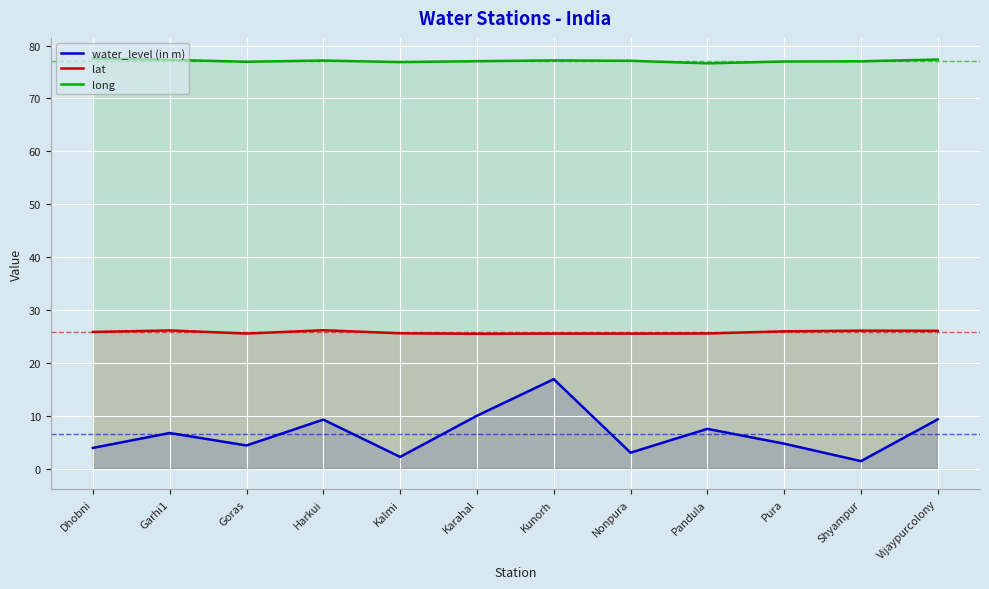

What is the difference between the maximum and minimum values in the long series?

0.9